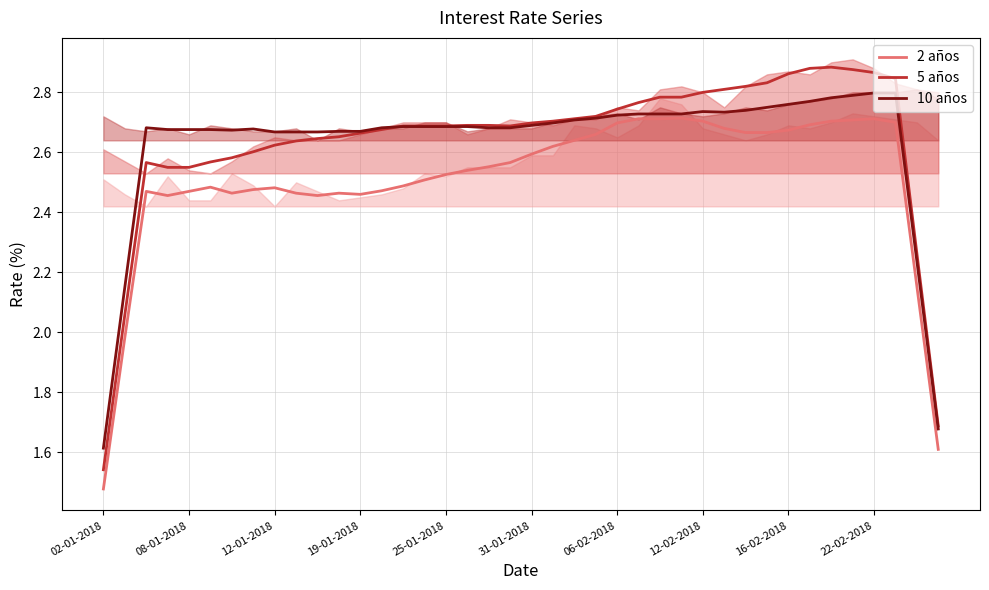

True or false: 2 años and 5 años cross at least once.

False